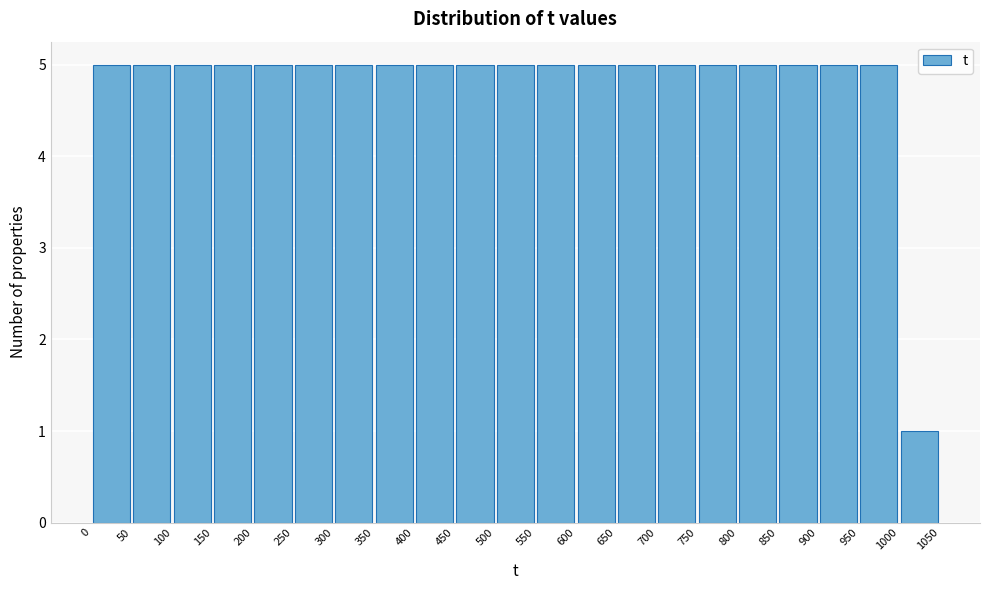

How tall is the bar that spans 450 to 500 on the x-axis? The values are not printed on the chart, so give them approximately, as read against the axis.

5